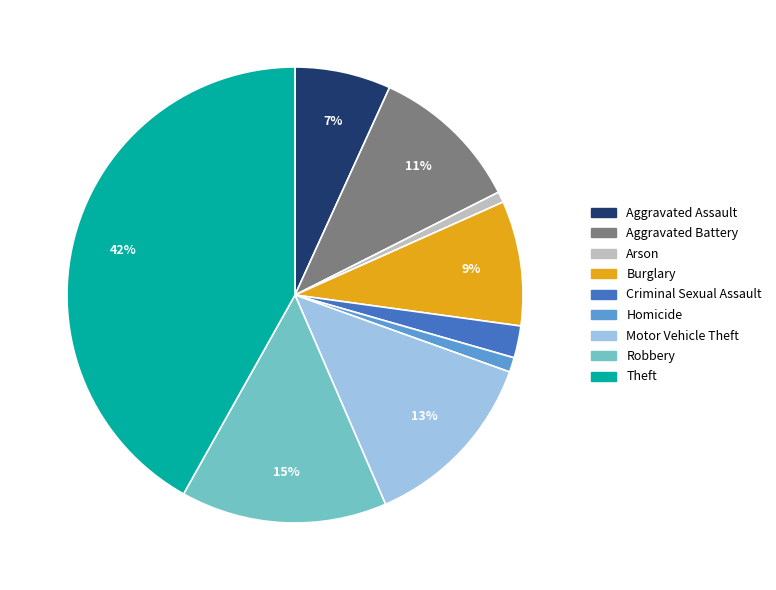

Between Aggravated Battery and Homicide, which is larger?

Aggravated Battery